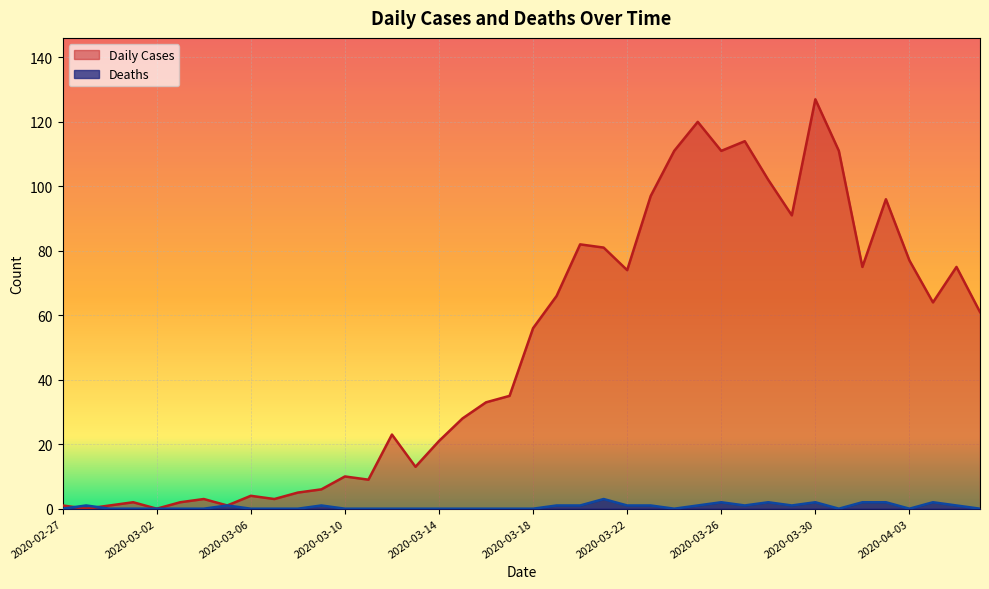

Reading left to right, what are all the values shown in this chart?

Daily Cases: 1	0	1	2	0	2	3	1	4	3	5	6	10	9	23	13	21	28	33	35	56	66	82	81	74	97	111	120	111	114	102	91	127	111	75	96	77	64	75	61
Deaths: 0	1	0	0	0	0	0	1	0	0	0	1	0	0	0	0	0	0	0	0	0	1	1	3	1	1	0	1	2	1	2	1	2	0	2	2	0	2	1	0